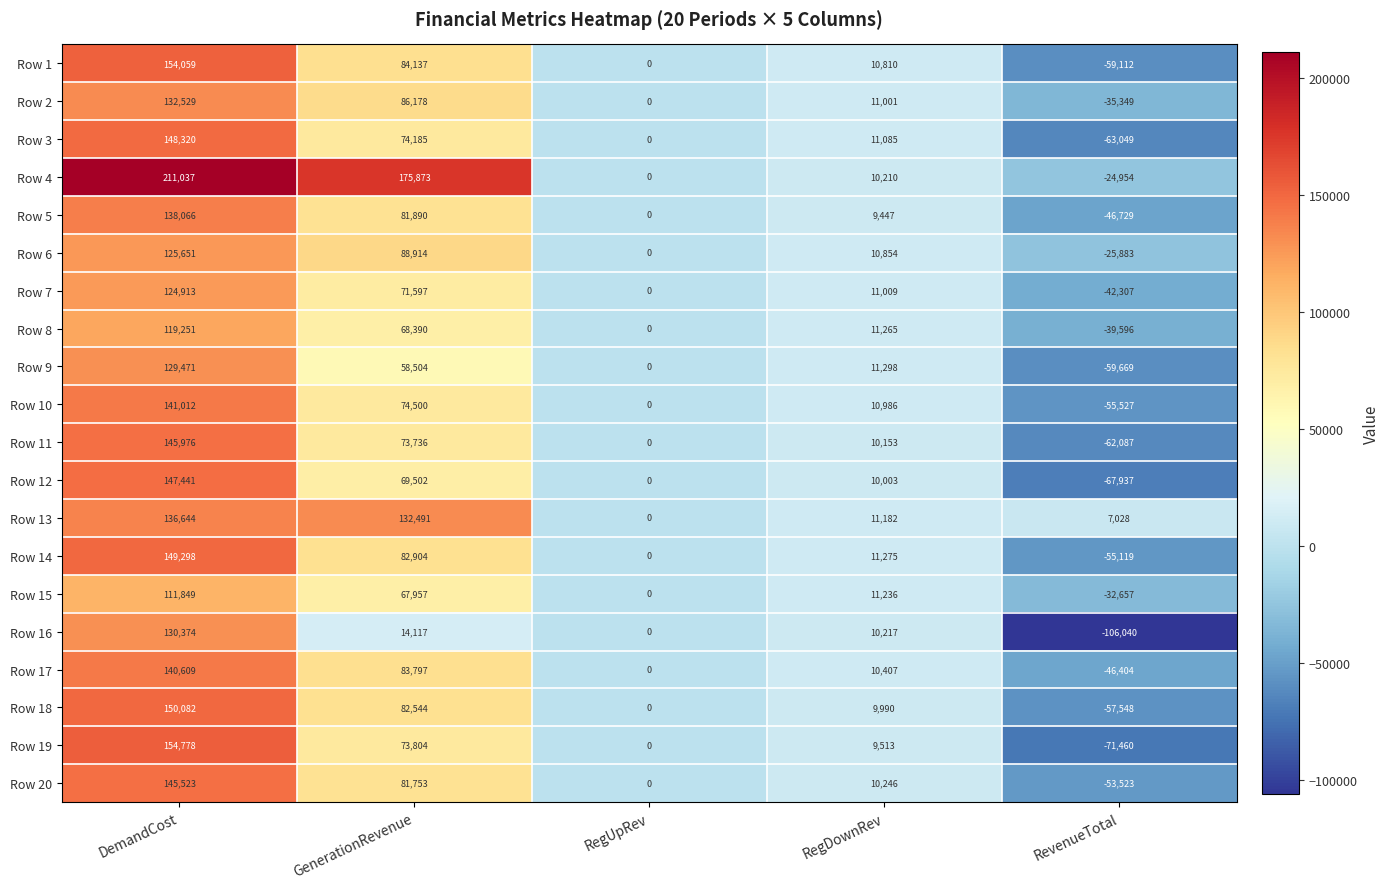

Where does the Row 1 series first go above 10810?

DemandCost